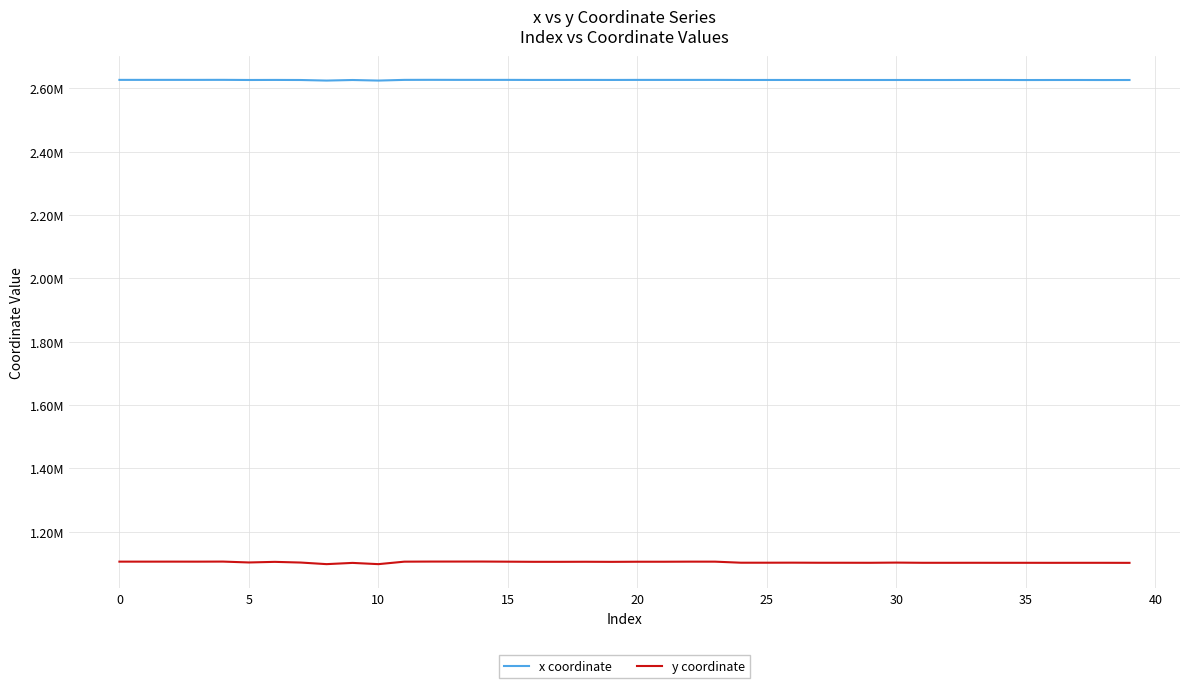

Is this an area chart (filled region under the line)?

No